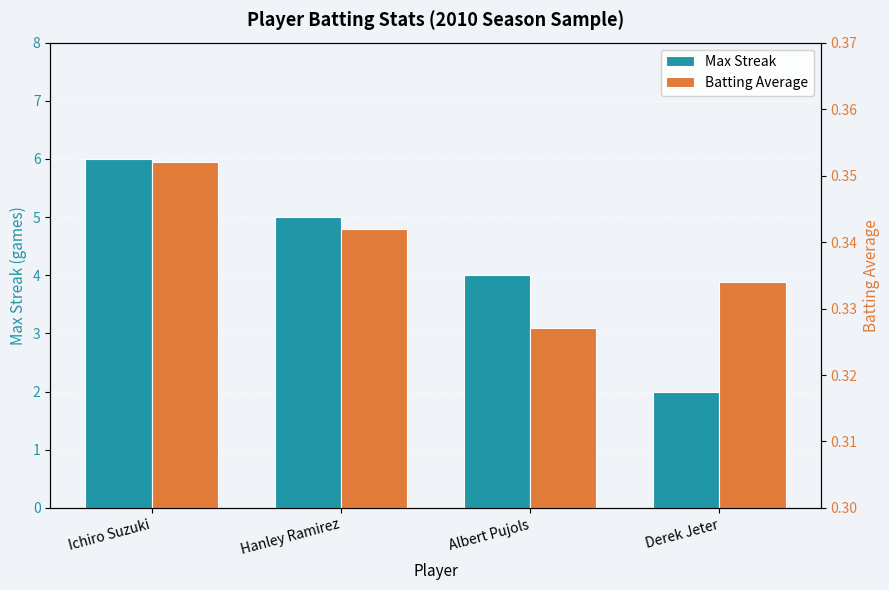

How many data points in Max Streak are above 5?

1